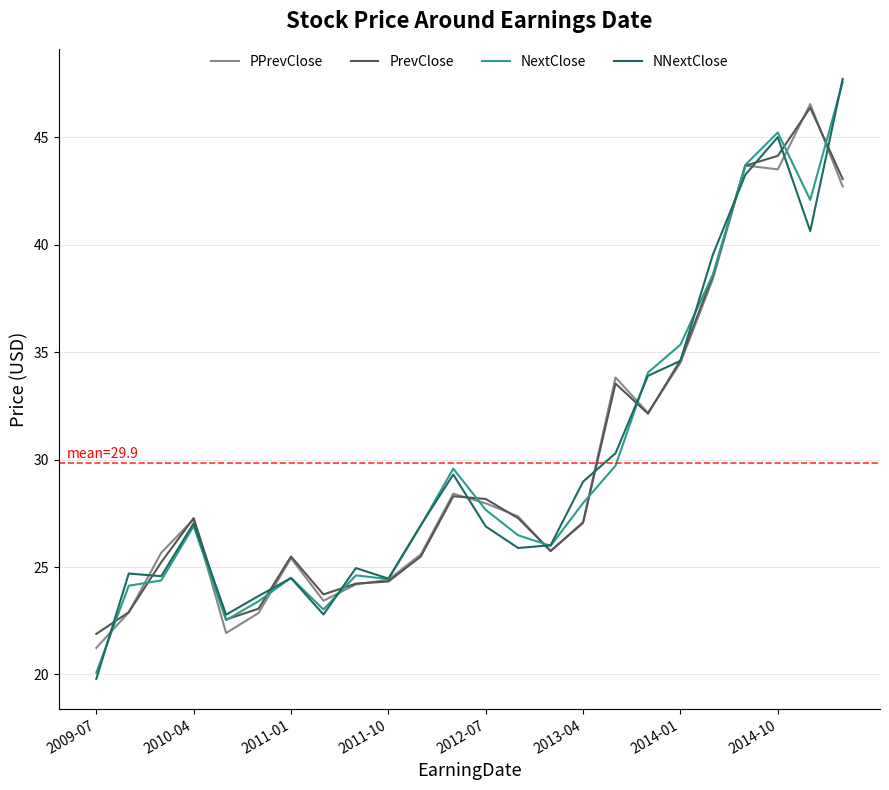

Which series has the widest spread of values?

NNextClose